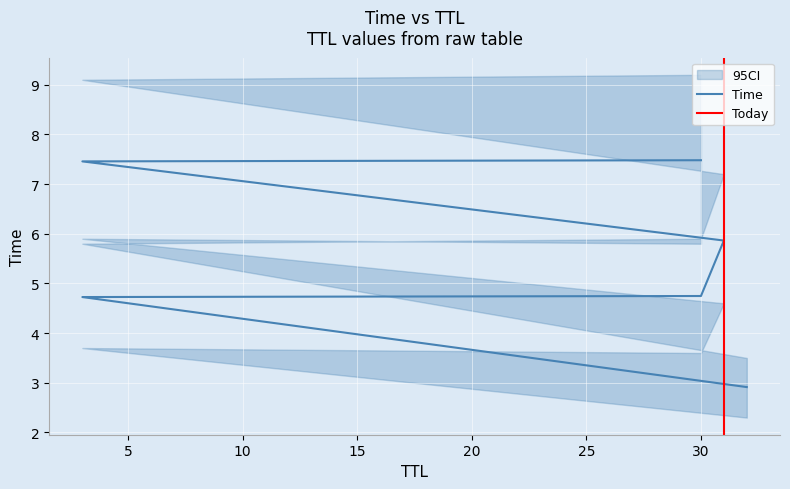

Reading right to left, extract all data points from this chart.

30=7.5	3=7.5	31=5.9	30=4.7	3=4.7	32=2.9